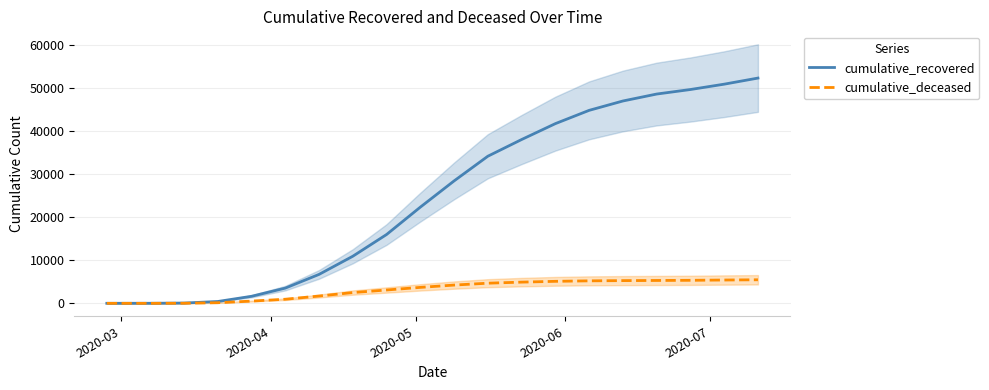

What is the average value of the cumulative_deceased series?

3184